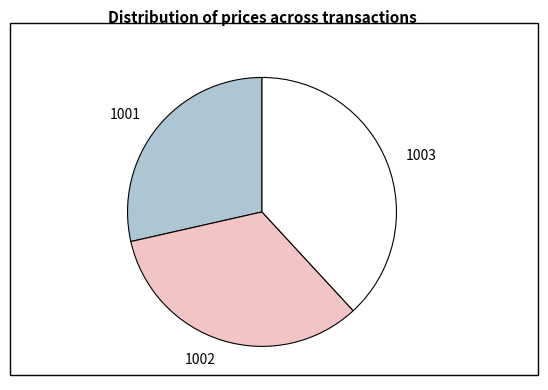

Do 1001 and 1002 together represent more than half of the pie?

Yes